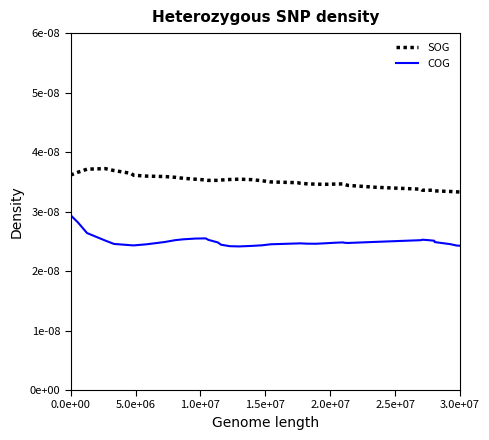

What are all the series names shown in the legend?

SOG, COG